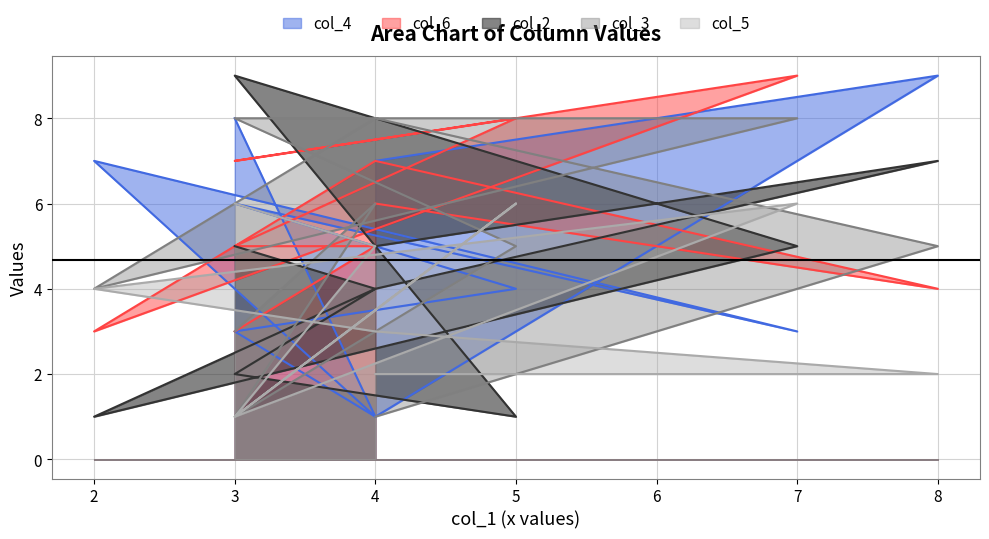

What value does the col_2 series have at 4?

4